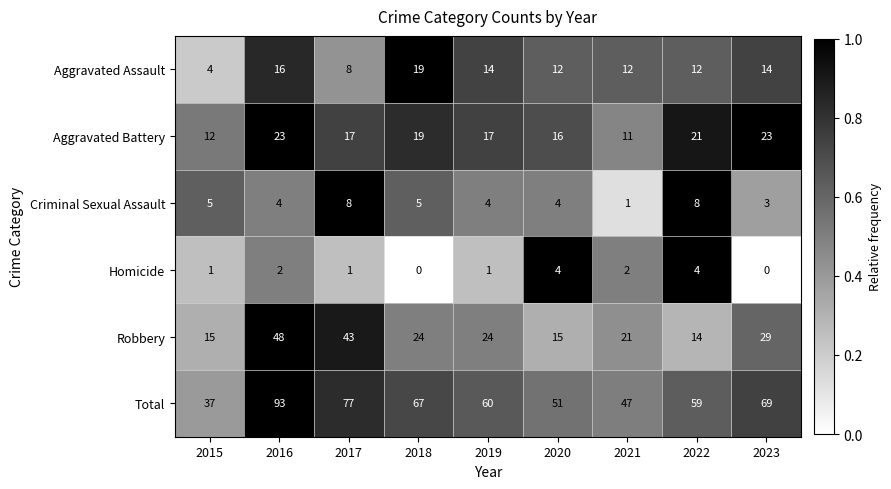

What is the difference between the maximum and second lowest values in the Aggravated Assault series?

11